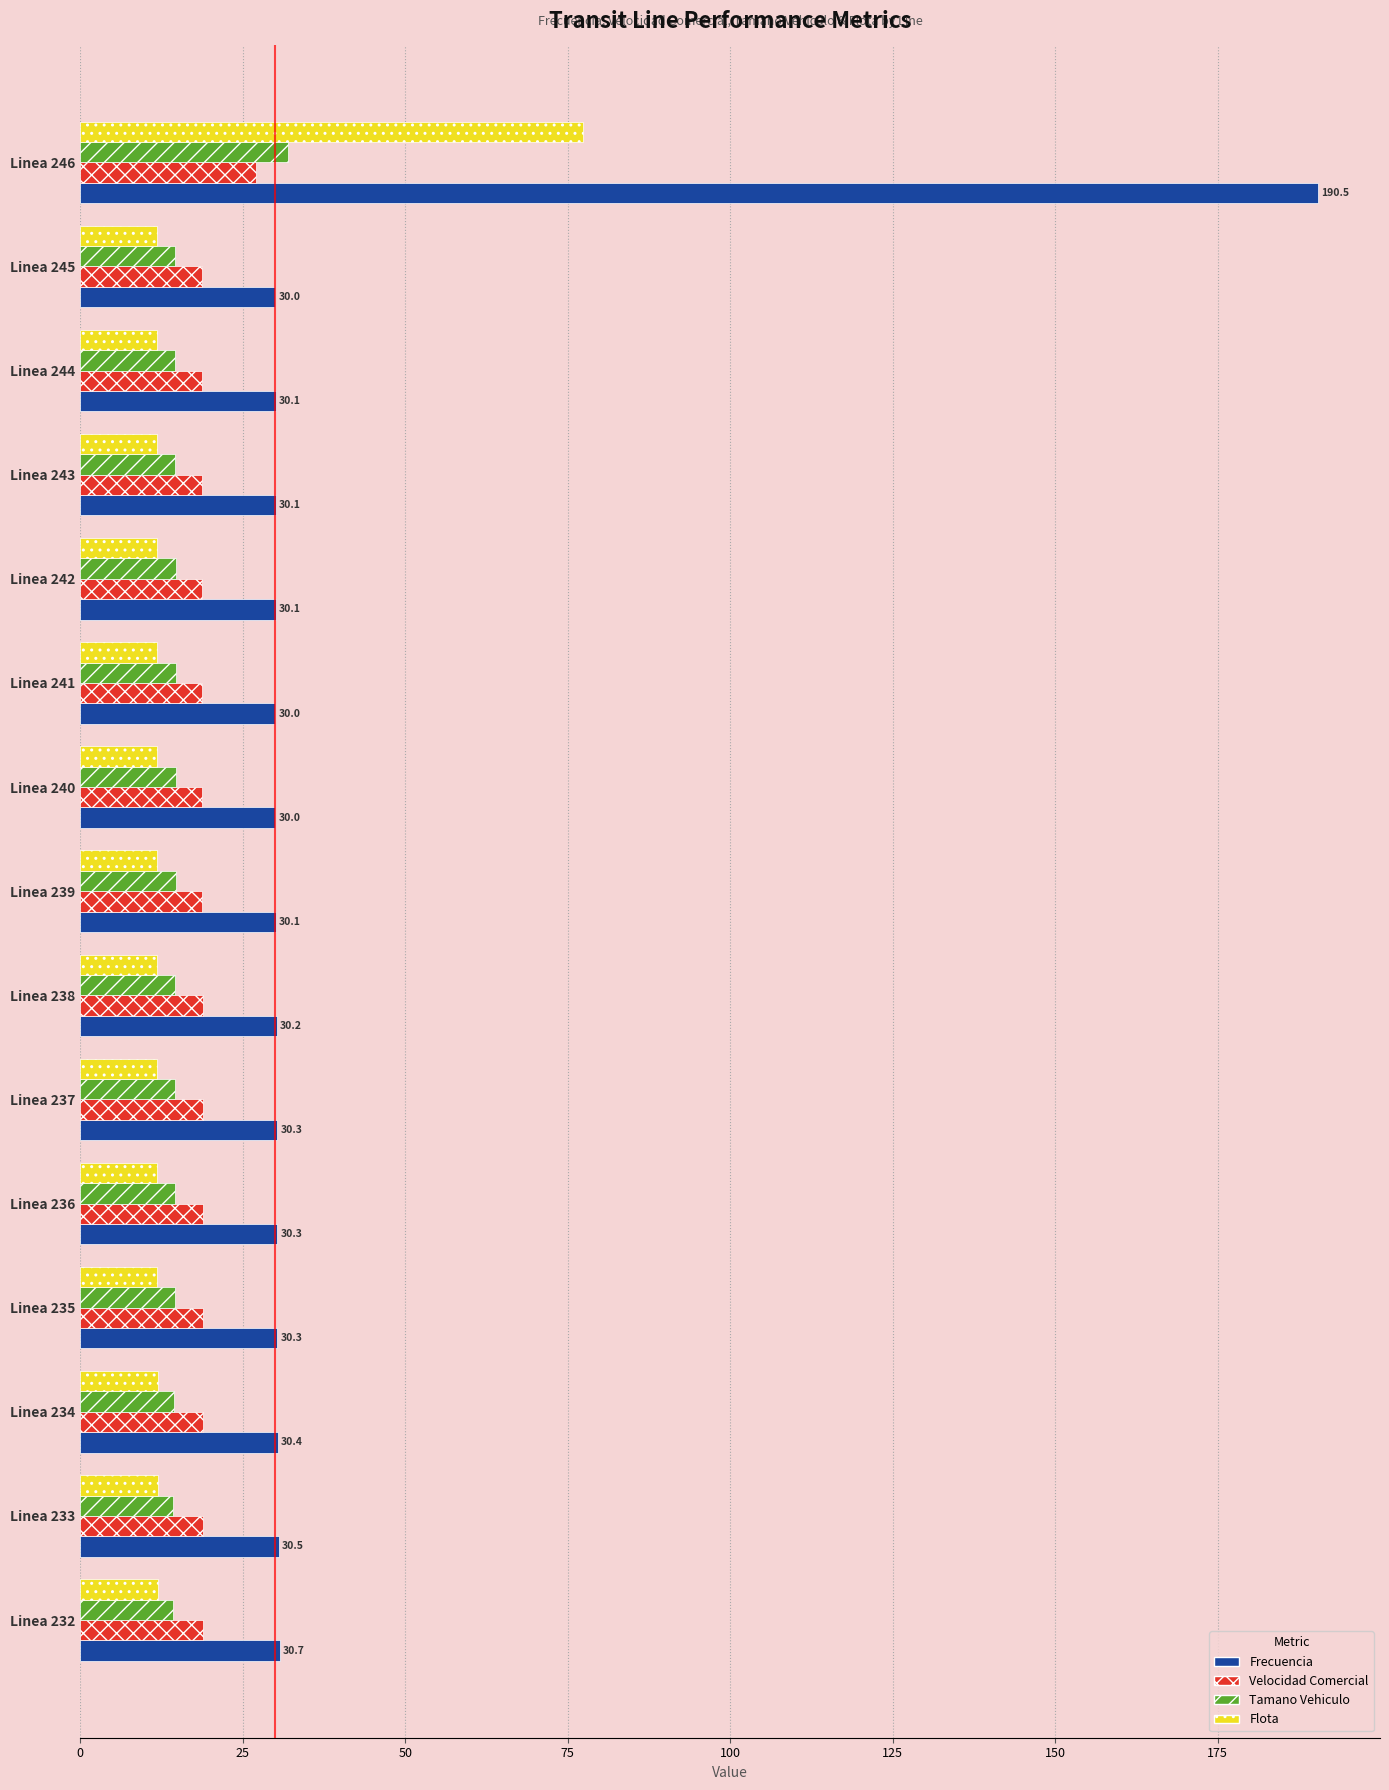

What is the minimum value shown in the chart?

11.8